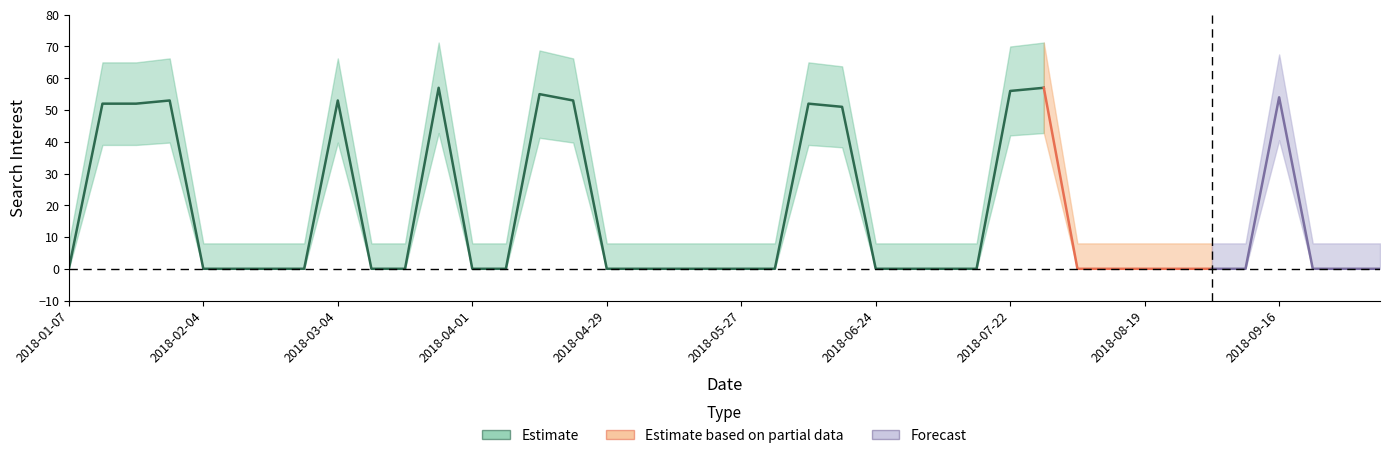

What is the difference between the second highest and minimum values?

57